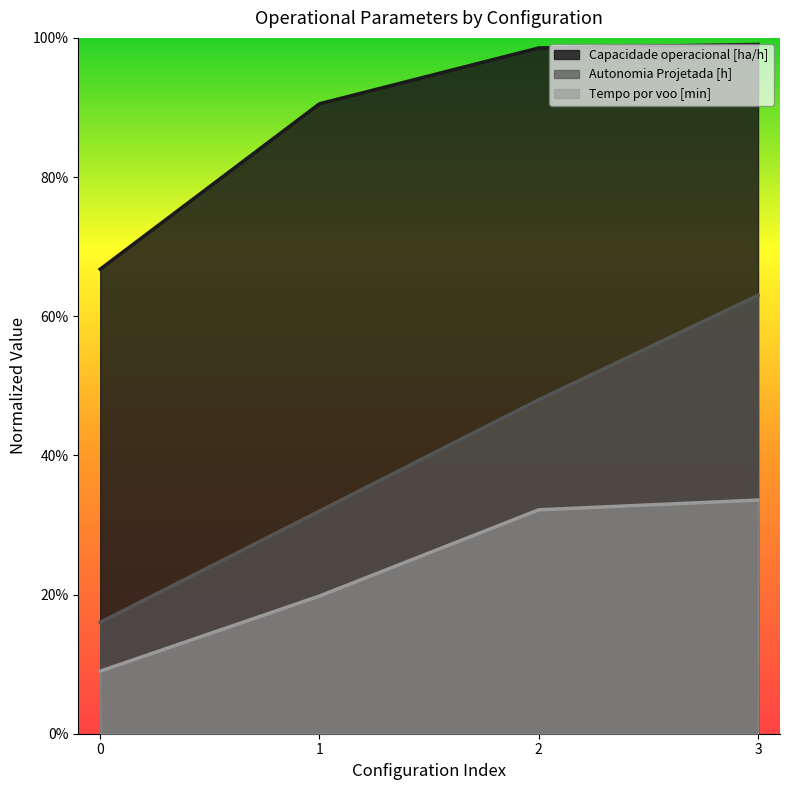

Reading left to right, list all the values displayed in this chart.

Capacidade operacional [ha/h]: 0=0.7	1=0.9	2=1.0	3=1.0
Tempo por voo [min]: 0=0.1	1=0.2	2=0.3	3=0.3
Autonomia Projetada [h]: 0=0.2	1=0.3	2=0.5	3=0.6